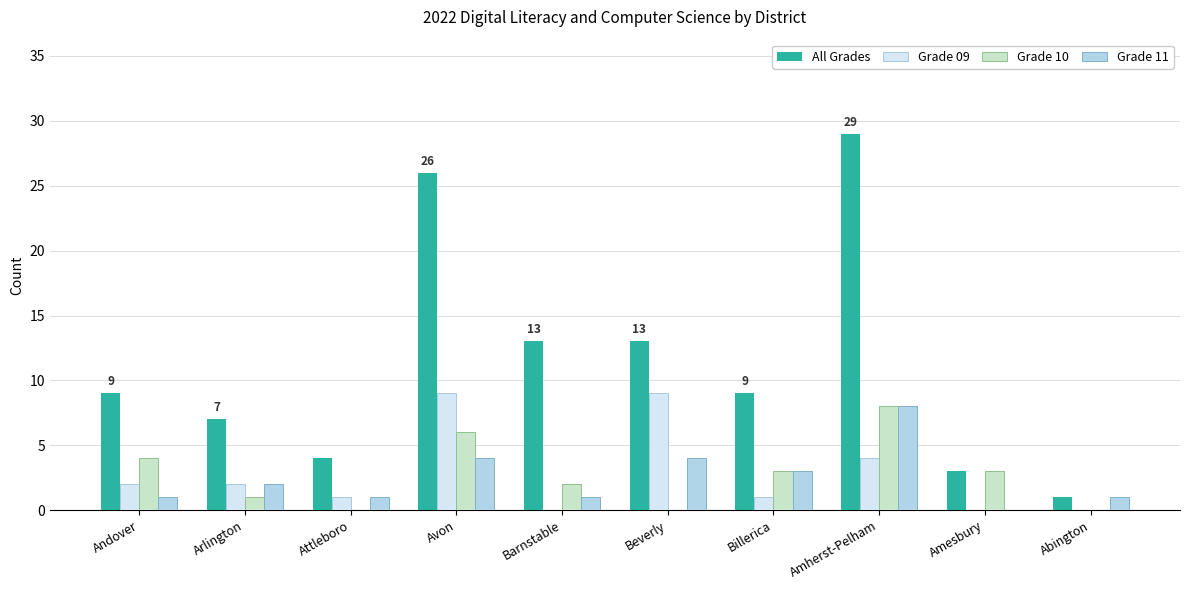

Are the bars horizontal?

No